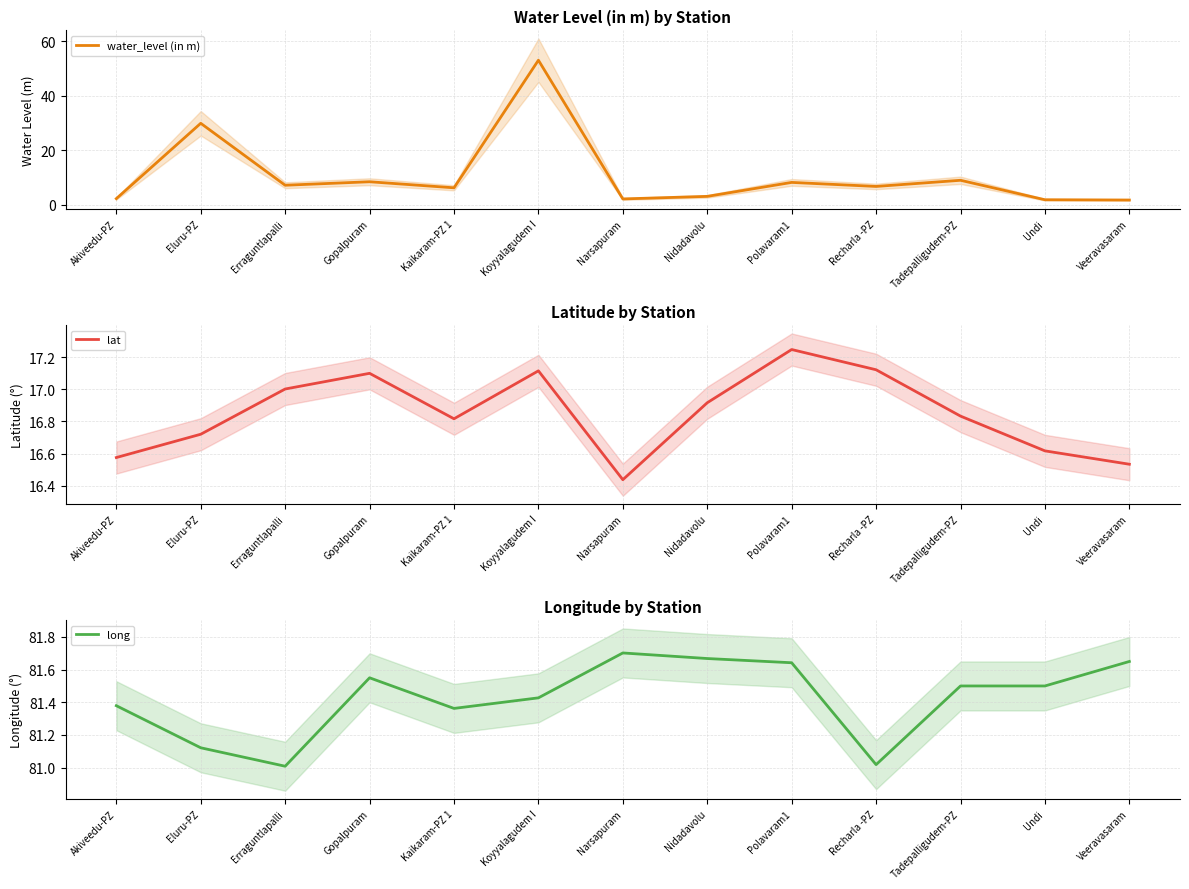

The value of lat at Veeravasaram is 16.5. True or false?

True